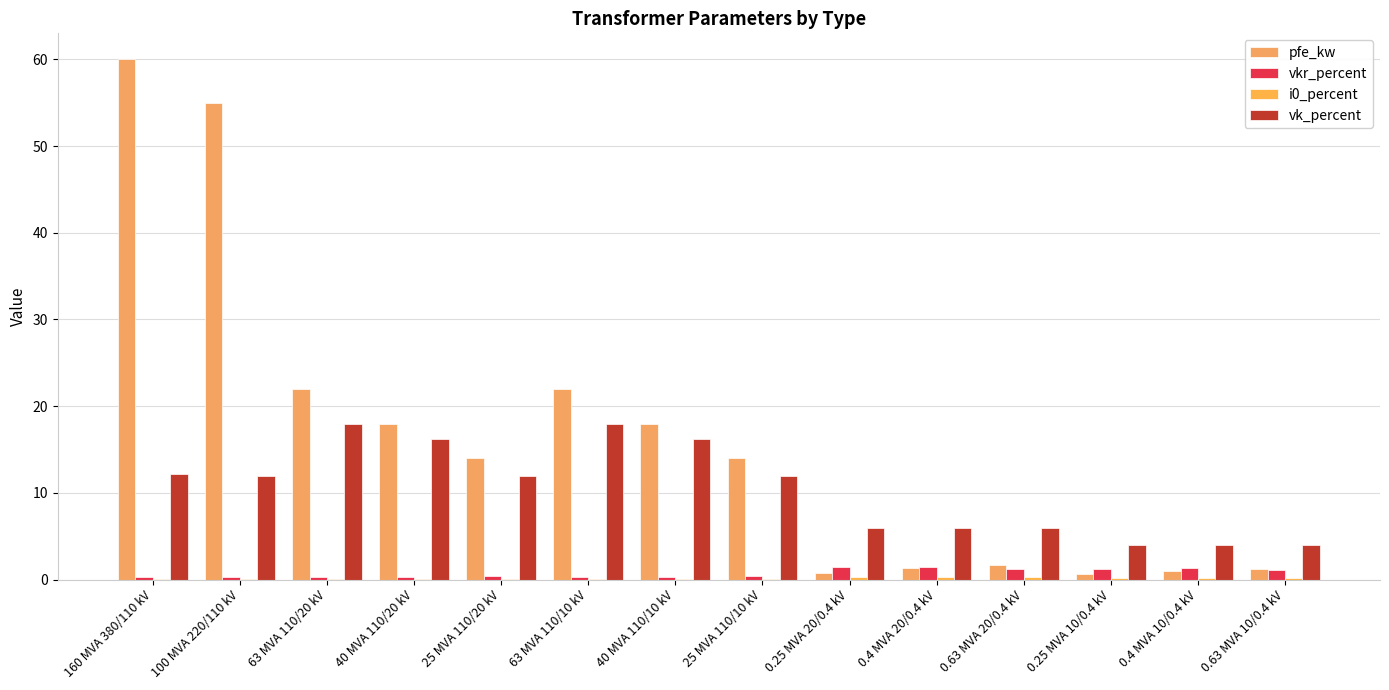

Rank the categories by vkr_percent value from highest to lowest.

0.25 MVA 20/0.4 kV, 0.4 MVA 20/0.4 kV, 0.4 MVA 10/0.4 kV, 0.63 MVA 20/0.4 kV, 0.25 MVA 10/0.4 kV, 0.63 MVA 10/0.4 kV, 25 MVA 110/20 kV, 25 MVA 110/10 kV, 40 MVA 110/20 kV, 40 MVA 110/10 kV, 63 MVA 110/20 kV, 63 MVA 110/10 kV, 100 MVA 220/110 kV, 160 MVA 380/110 kV